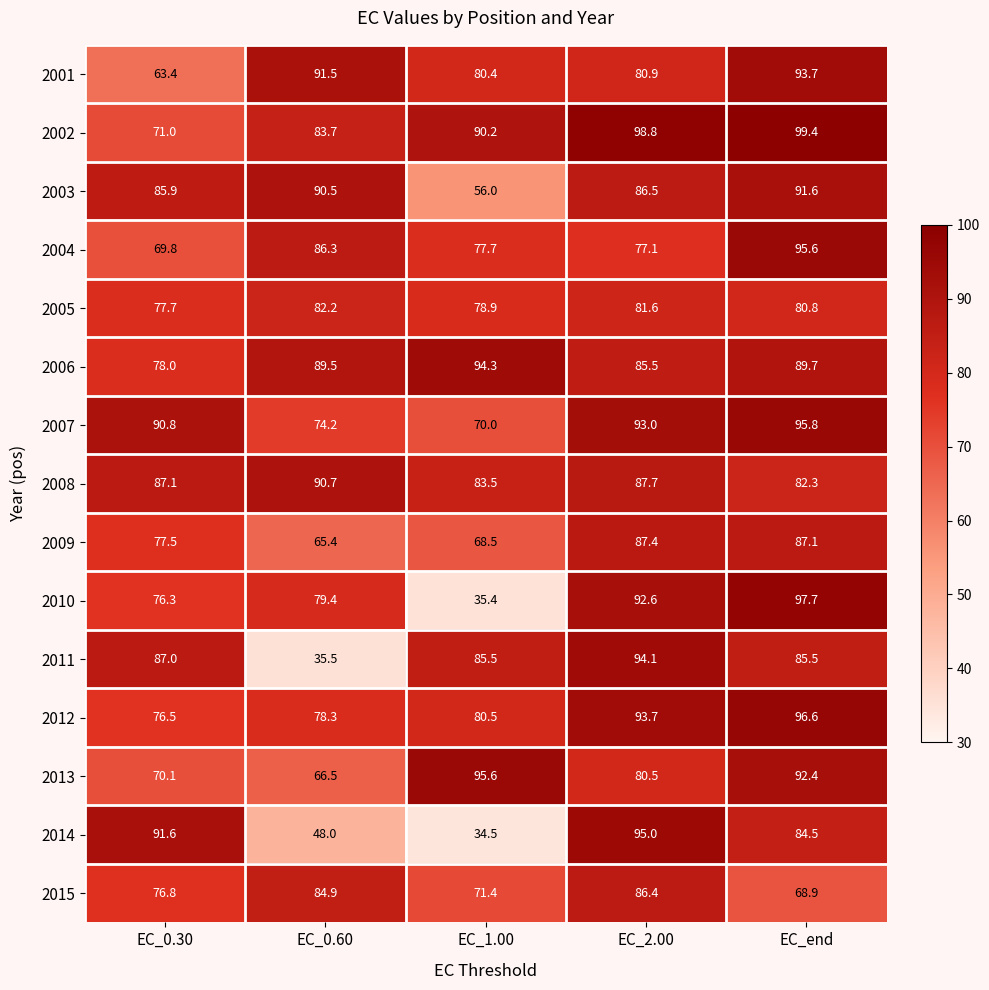

Count the number of categories in the chart.

5